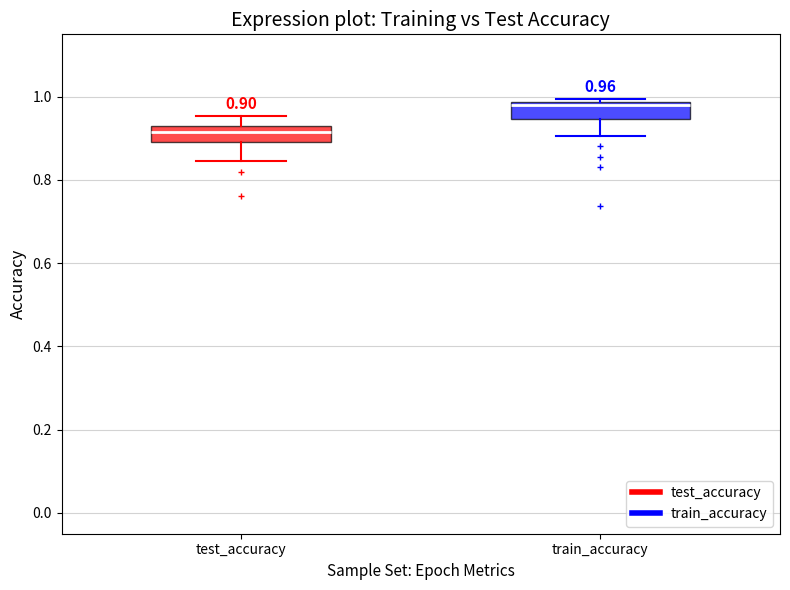

Which box has the highest median line?

train_accuracy